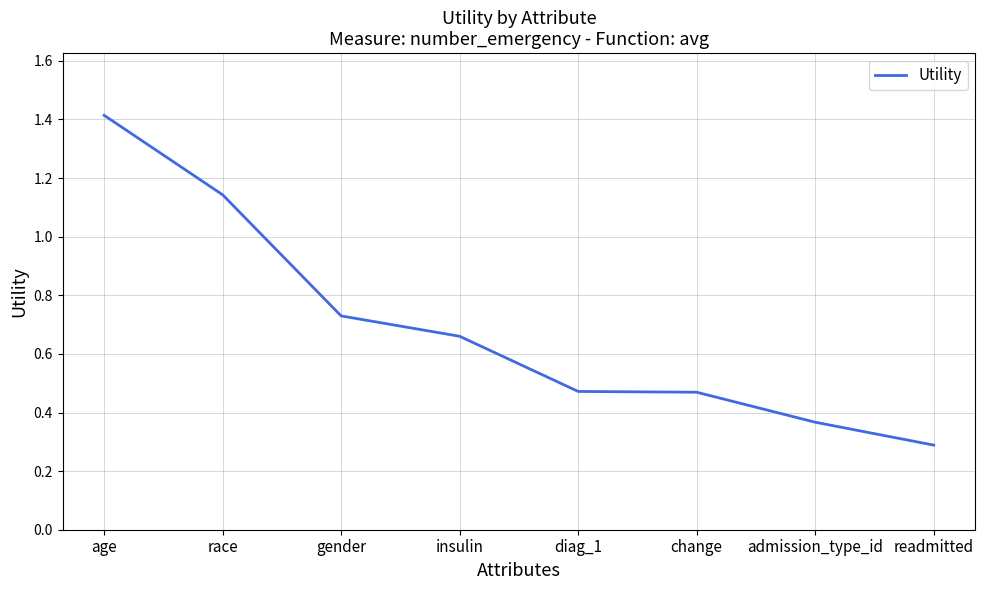

What is the sum of the values at diag_1 and admission_type_id?

0.8